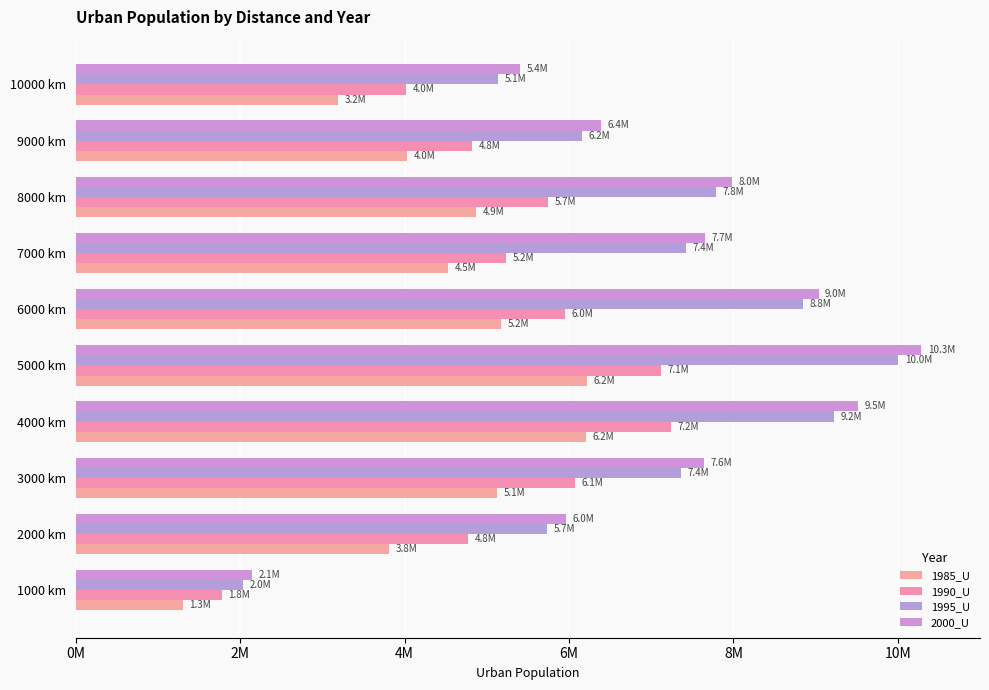

Are the bars horizontal?

Yes